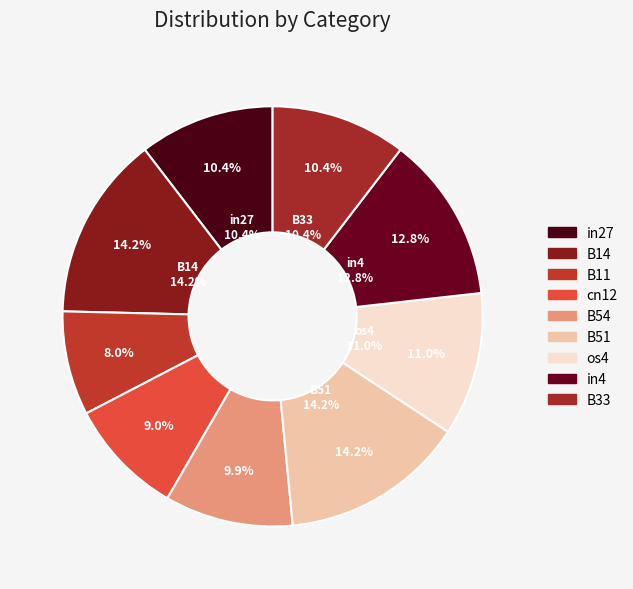

To the nearest percent, what is the difference between the largest and smallest slice percentages?

6%